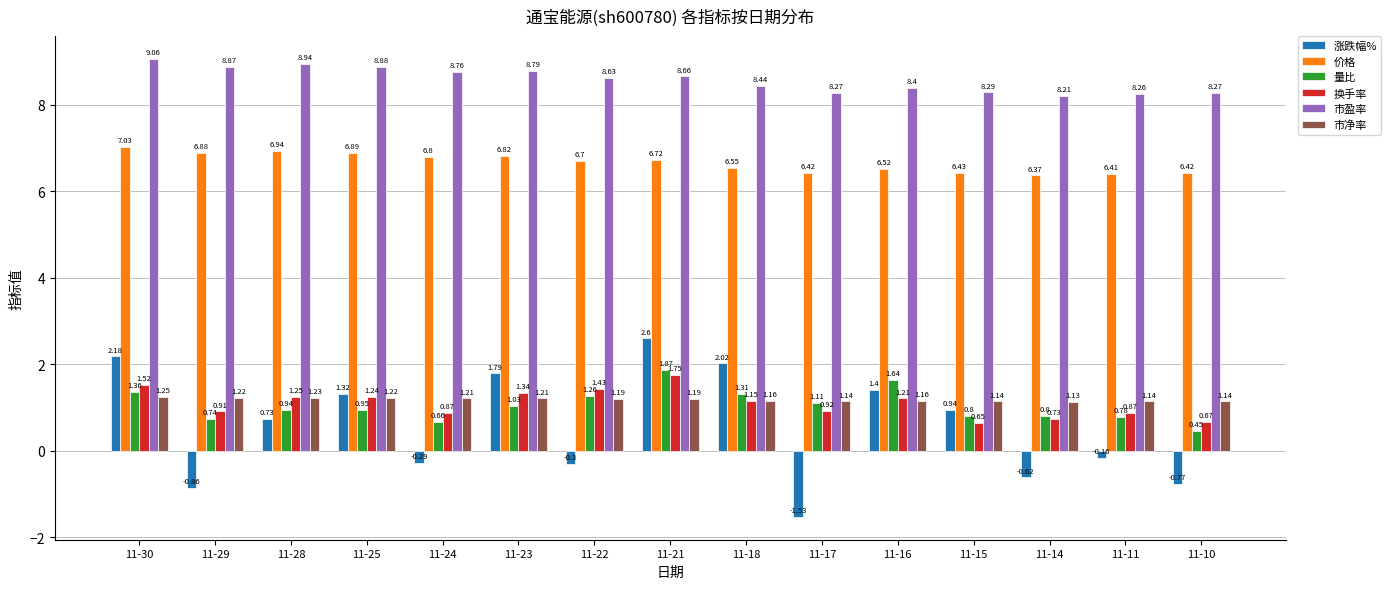

How many bars are there in total?

90